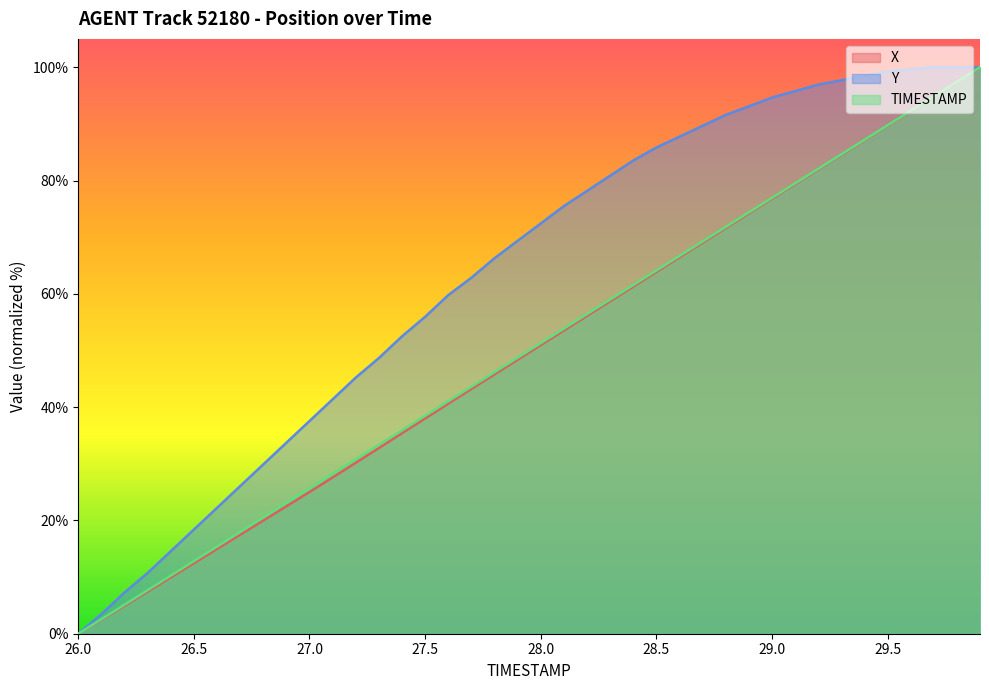

What is the value of the Y point at the 37th from the left?

99.6